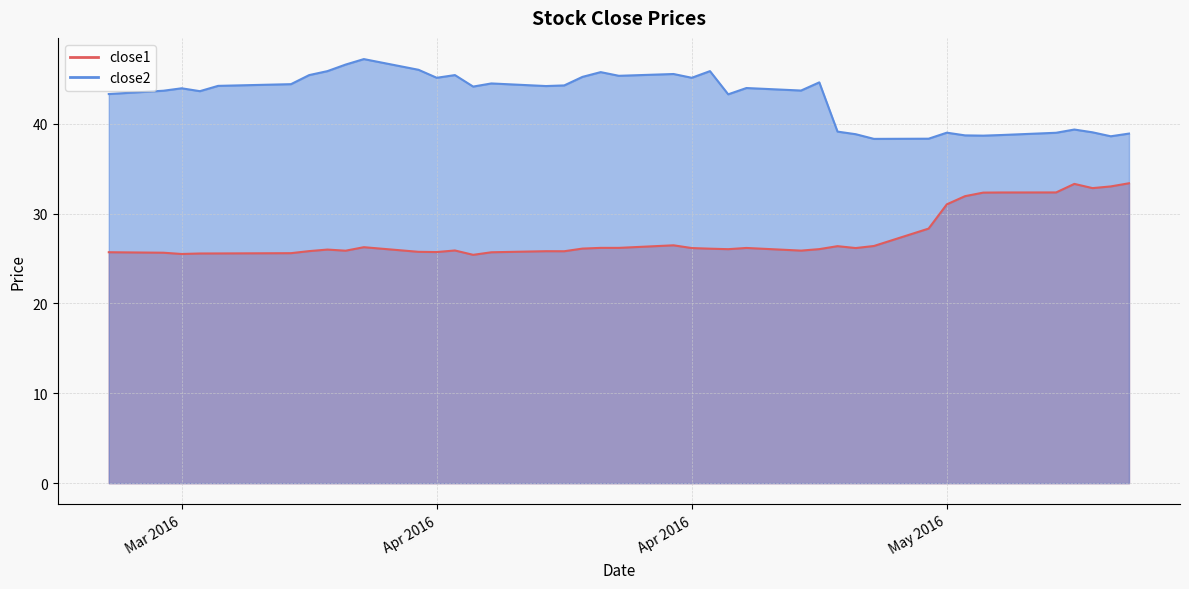

What is the difference between the highest and lowest values at 2016-03-28?

18.8